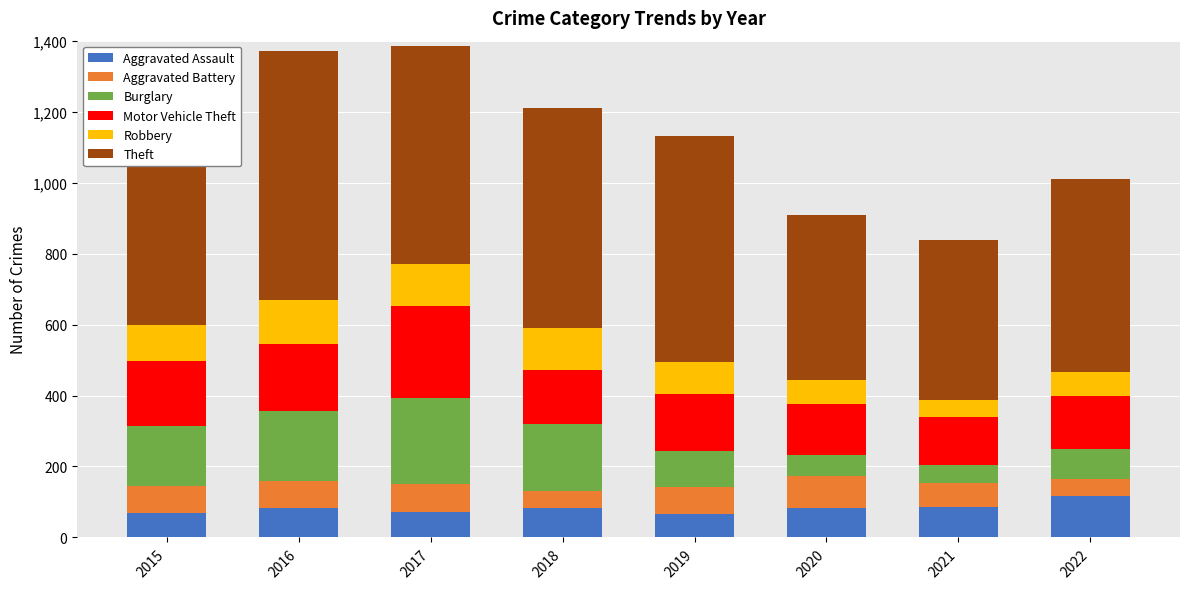

What are all the series names shown in the legend?

Aggravated Assault, Aggravated Battery, Burglary, Motor Vehicle Theft, Robbery, Theft